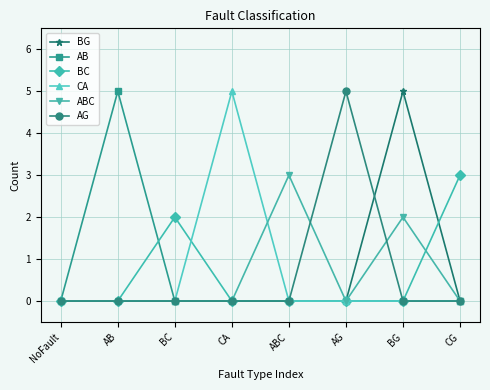

What is the difference between the second highest and minimum values in the ABC series?

2